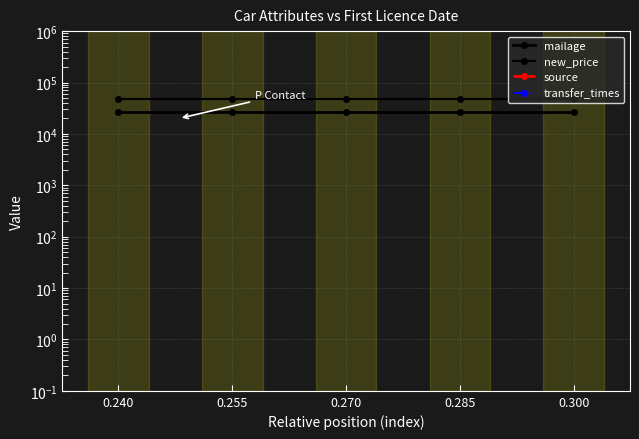

How many distinct data groups are displayed?

4